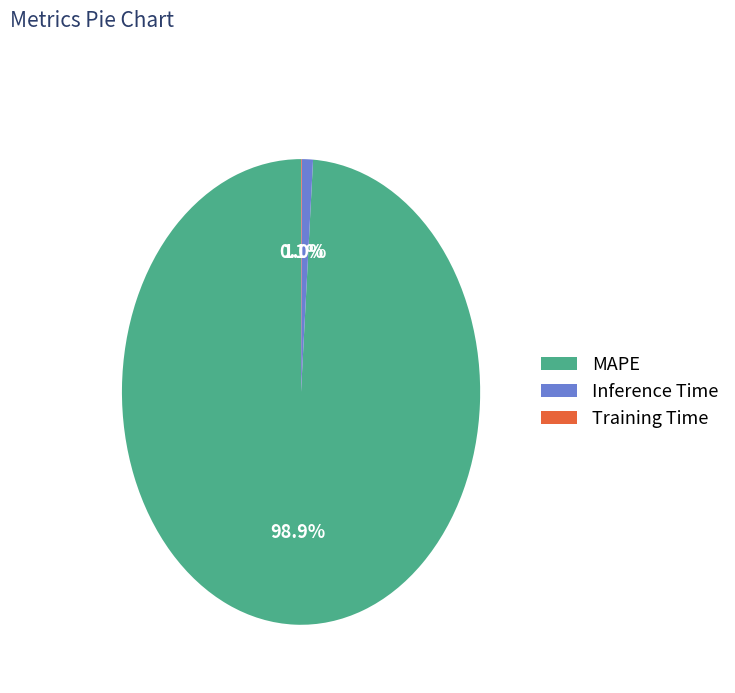

To the nearest percent, what portion does Inference Time represent?

1%